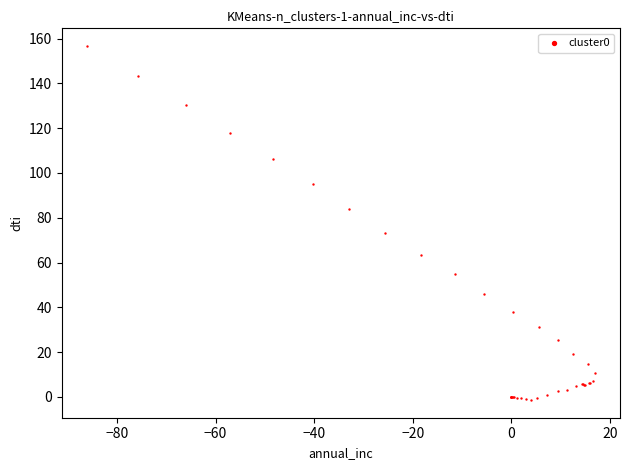

What Y value in the scatter plot is closest to 77?

73.2